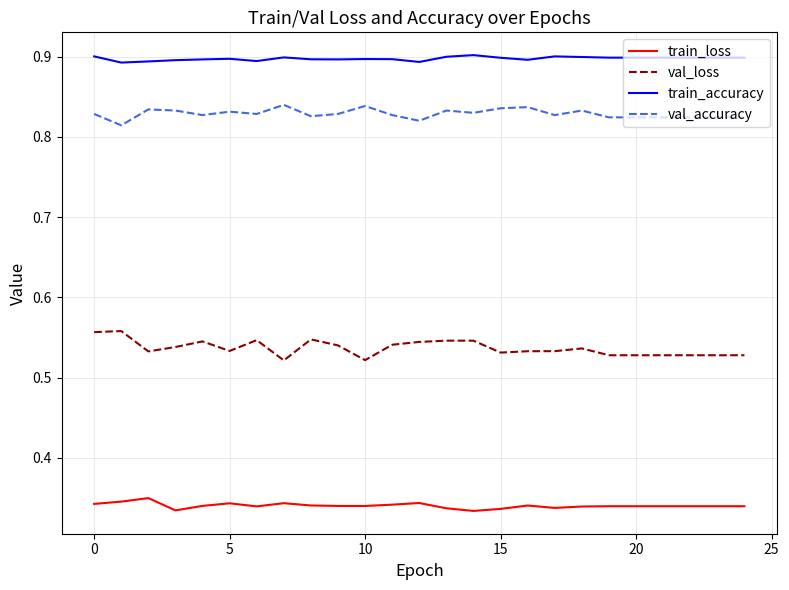

True or false: val_loss and train_loss cross at least once.

False